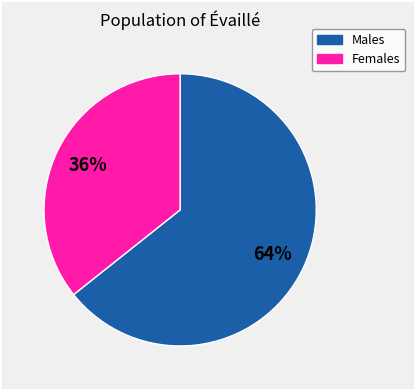

To the nearest percent, what is the average slice percentage?

50%